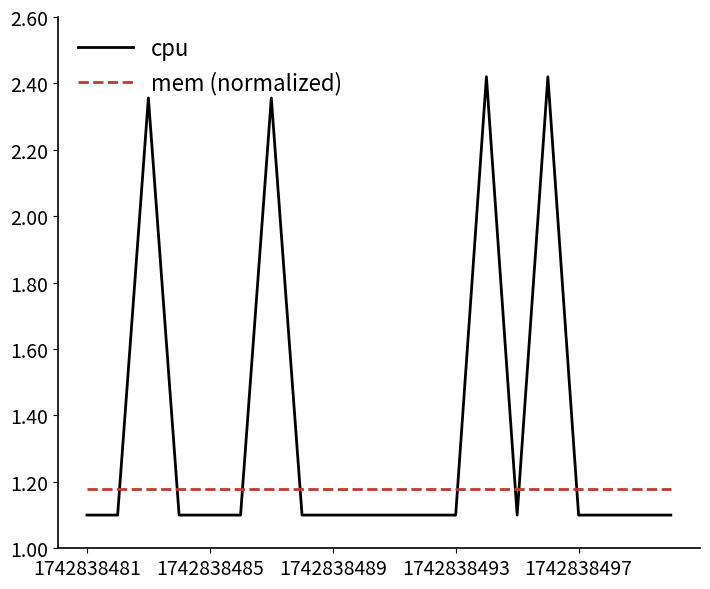

What is the minimum value for cpu?

1.1